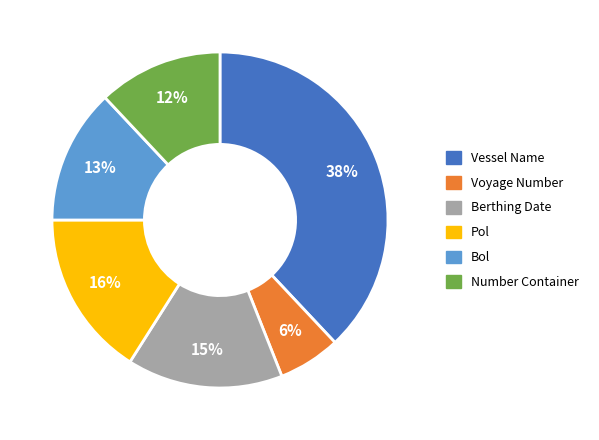

Is it true that Voyage Number is 6% of the pie?

True